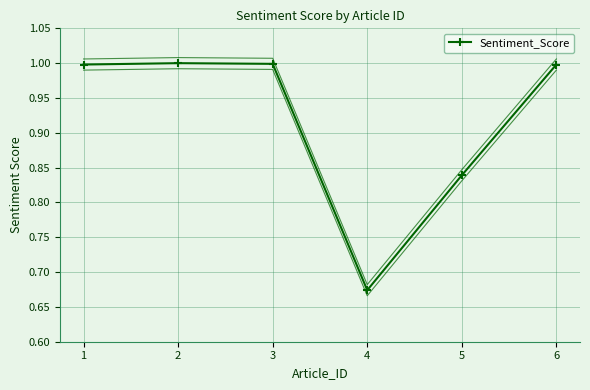

What is the greatest value displayed?

1.0